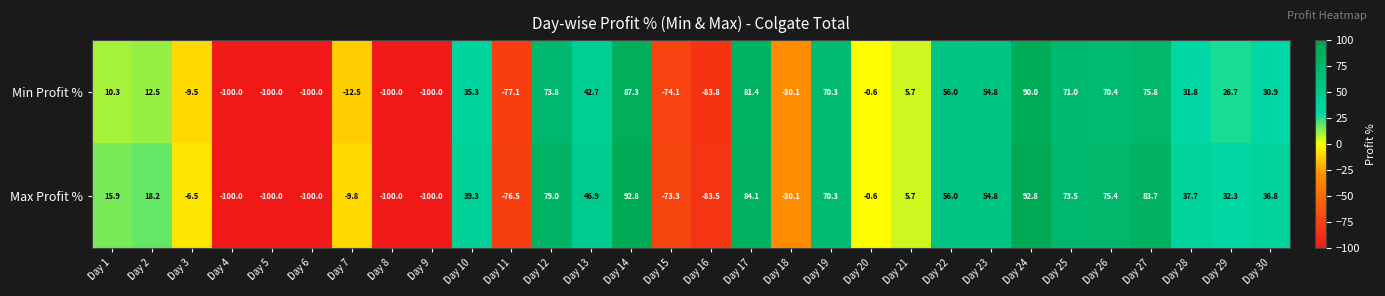

What is the lowest value of the Min Profit % series?

-100.0